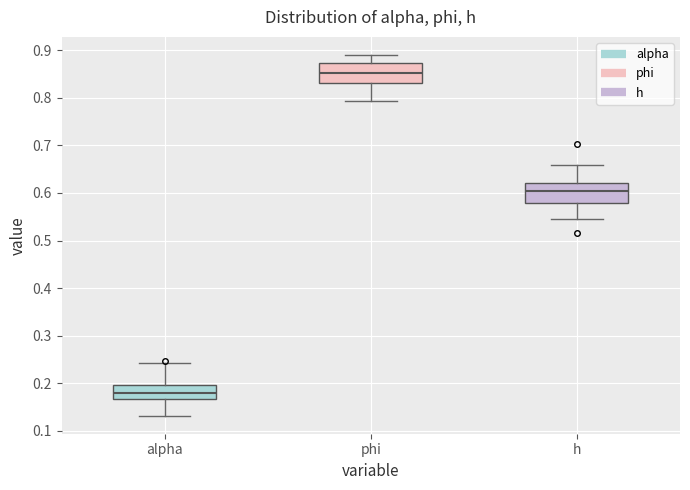

Which box's median line is the lowest?

alpha